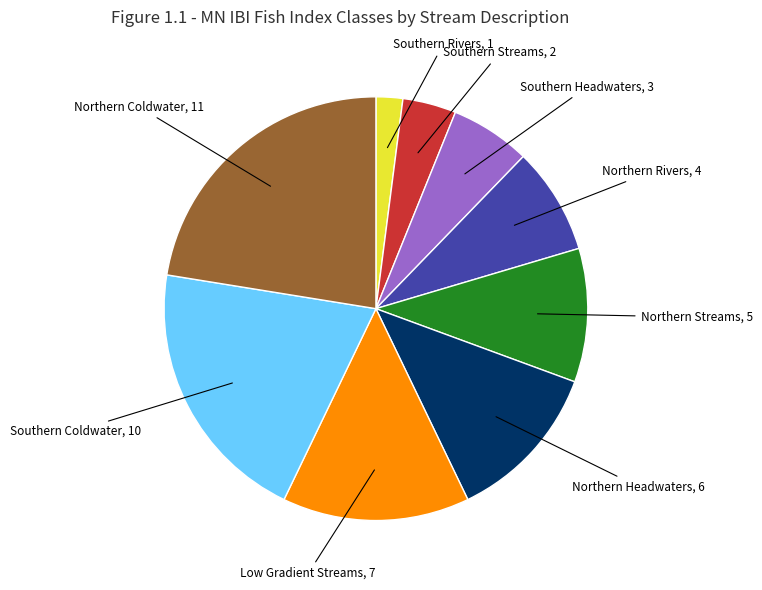

Between Northern Streams and Low Gradient Streams, which is larger?

Low Gradient Streams